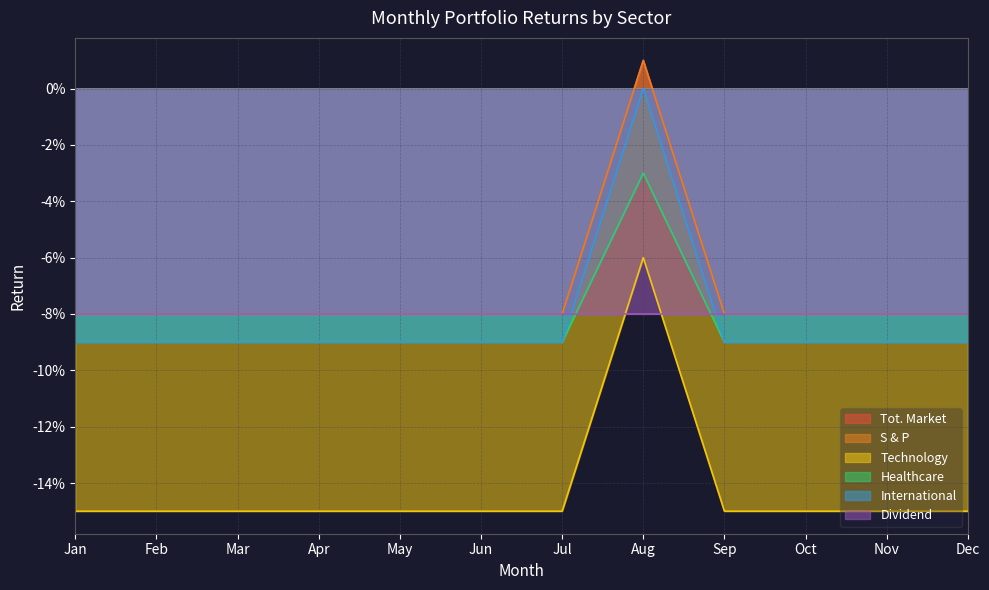

Between Apr and Mar, which is larger?

Apr